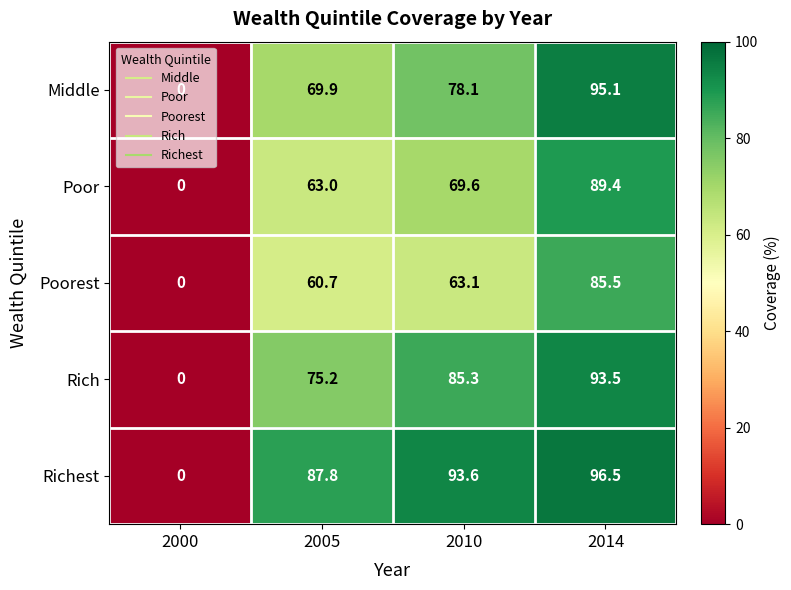

At which label is Middle closest to 47?

2005